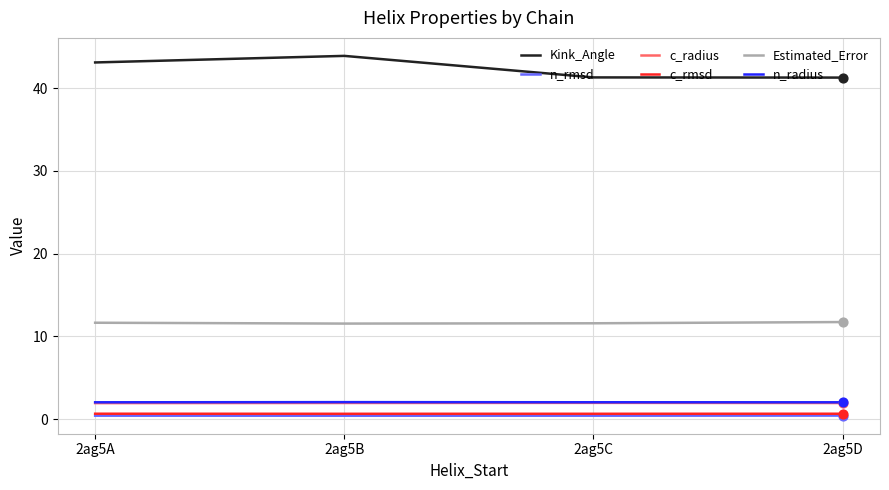

Is the value of n_radius at 2ag5B greater than the value of c_rmsd at 2ag5C?

Yes